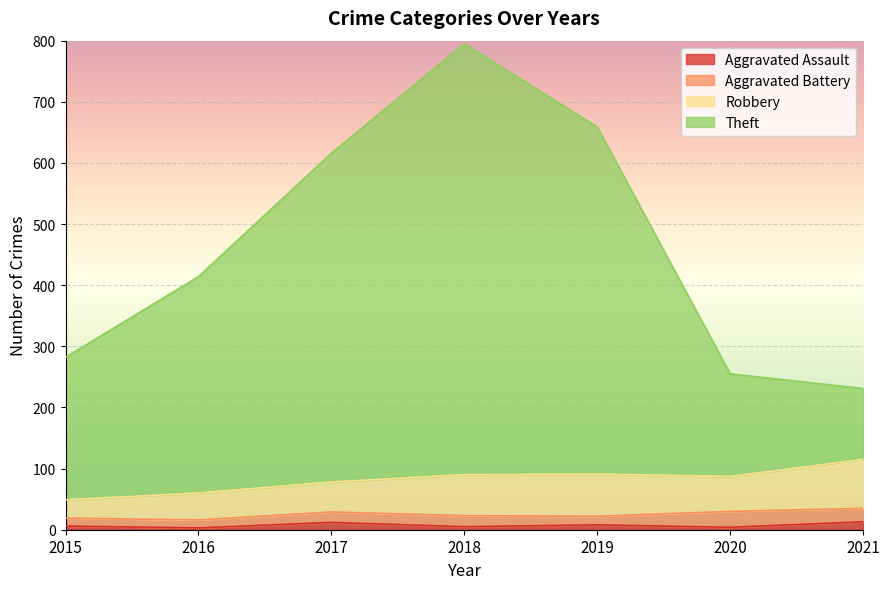

Between 2019 and 2021, which series saw the biggest shift?

Theft